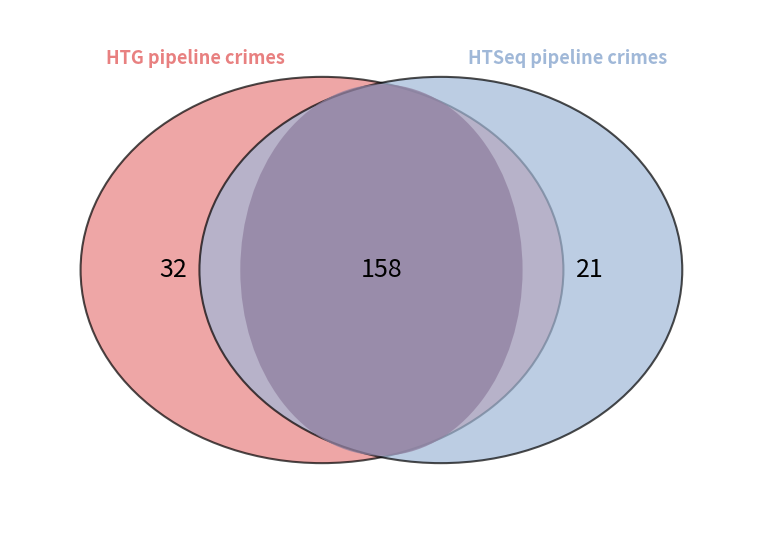

To the nearest percent, what is the average slice percentage?

11%